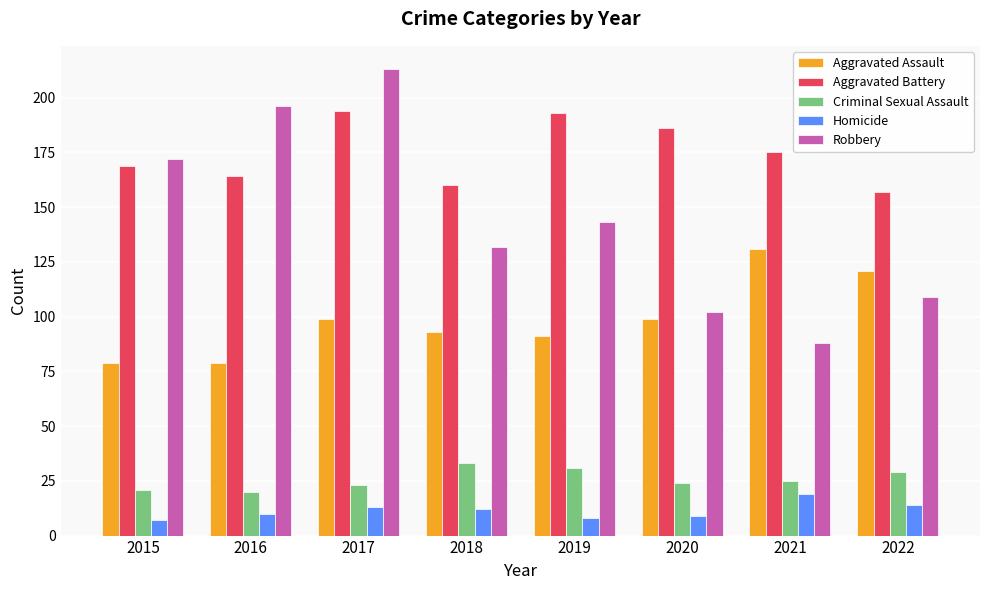

What is the sum of the Homicide values at 2021 and 2017?

32